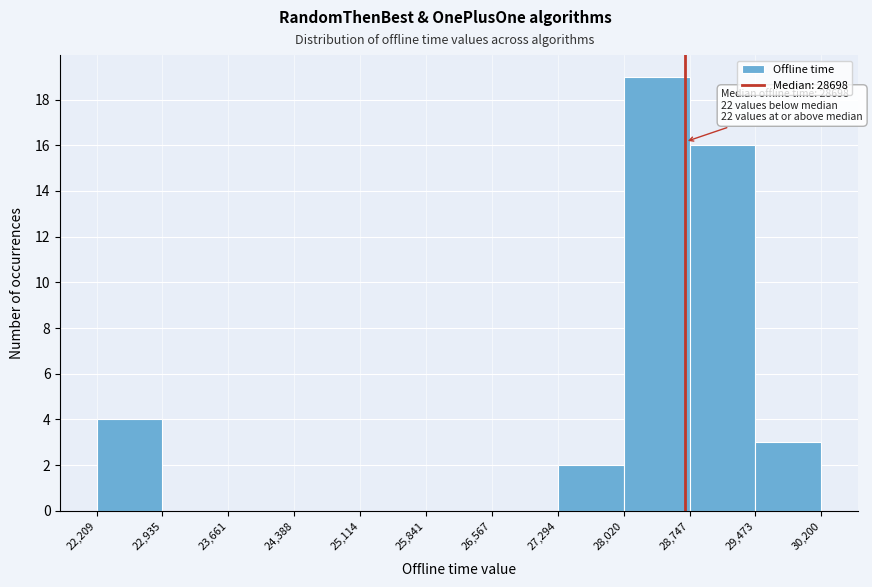

Which range on the x-axis has the tallest bar?

28,020 to 28,747